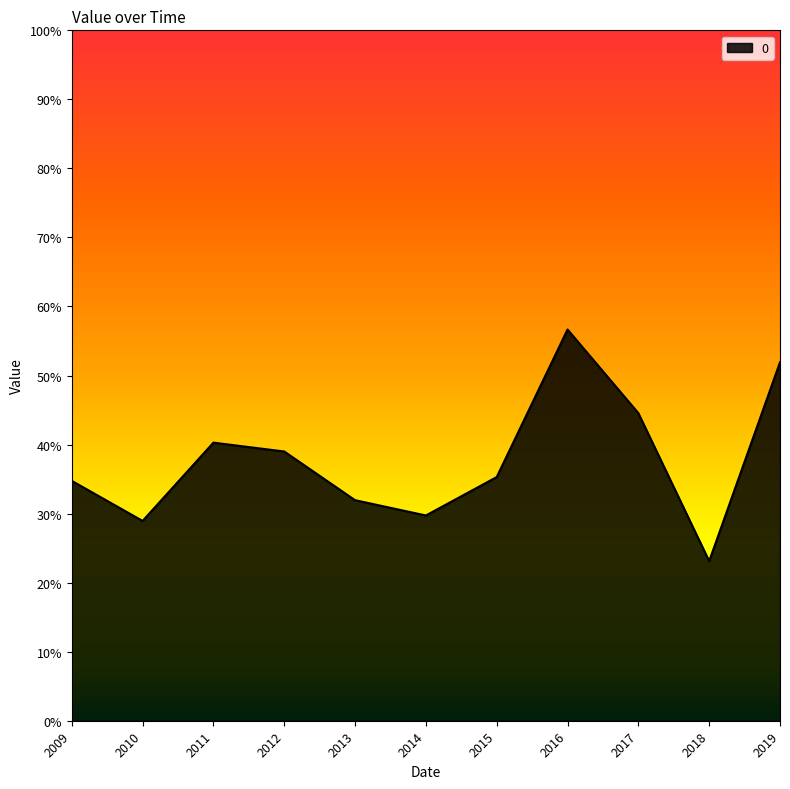

What is the difference between the maximum and minimum values?

0.3